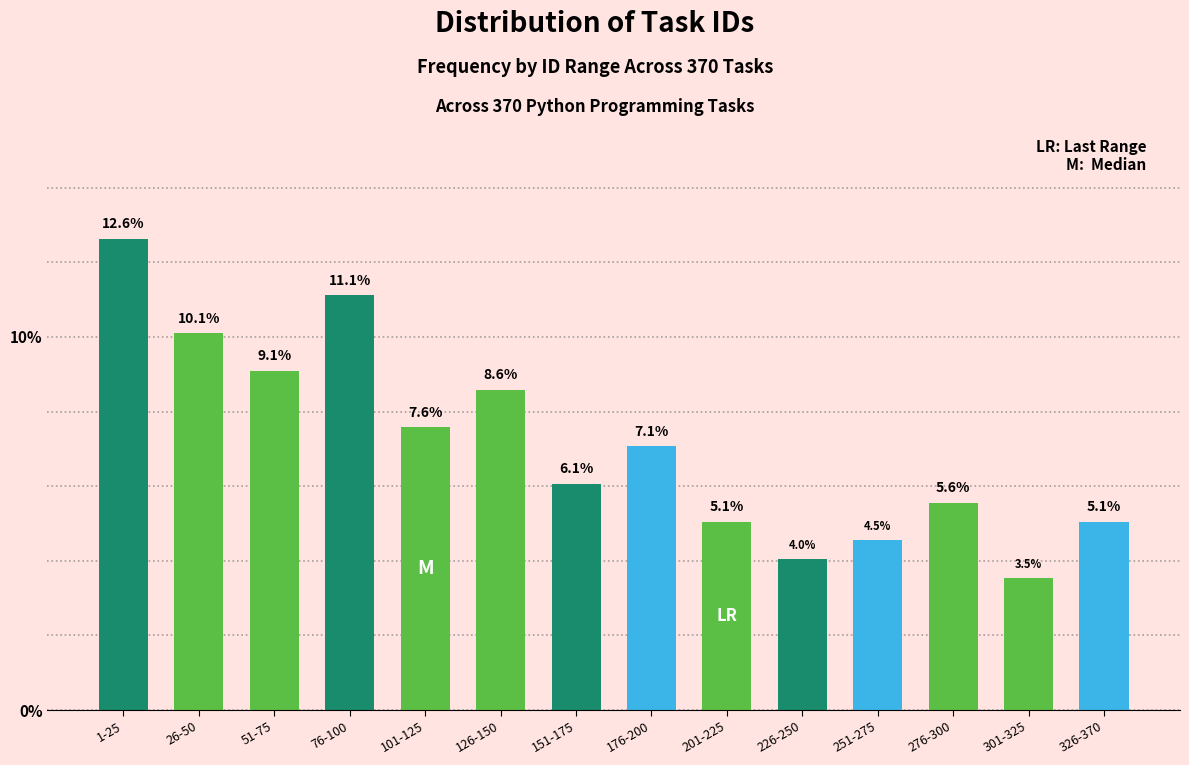

Reading left to right, what are all the values shown in this chart?

12.6	10.1	9.1	11.1	7.6	8.6	6.1	7.1	5.1	4.0	4.5	5.6	3.5	5.1